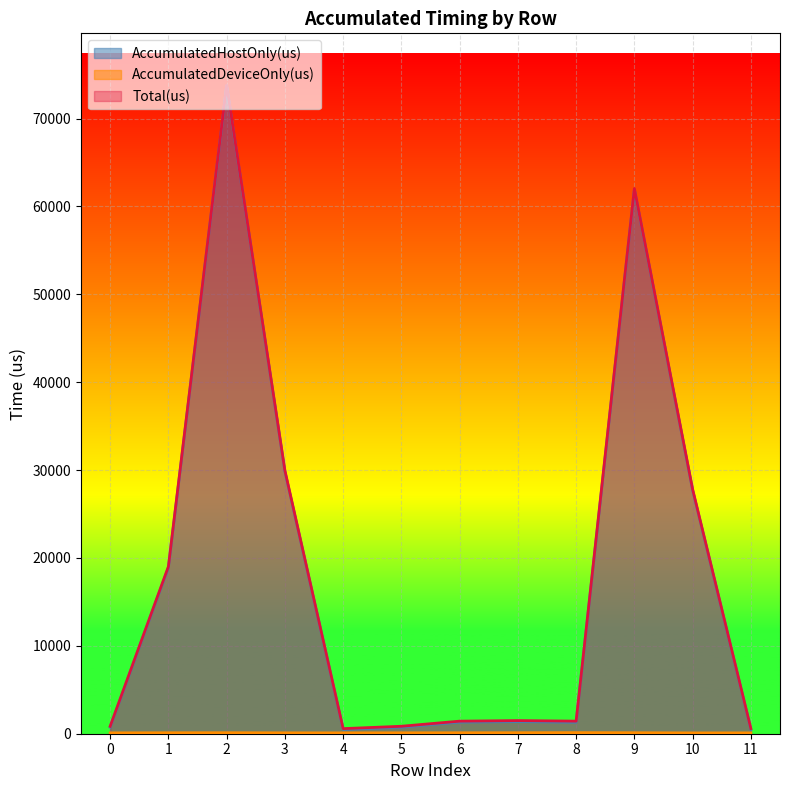

The Total(us) series shows 1431.0 at 8. True or false?

True